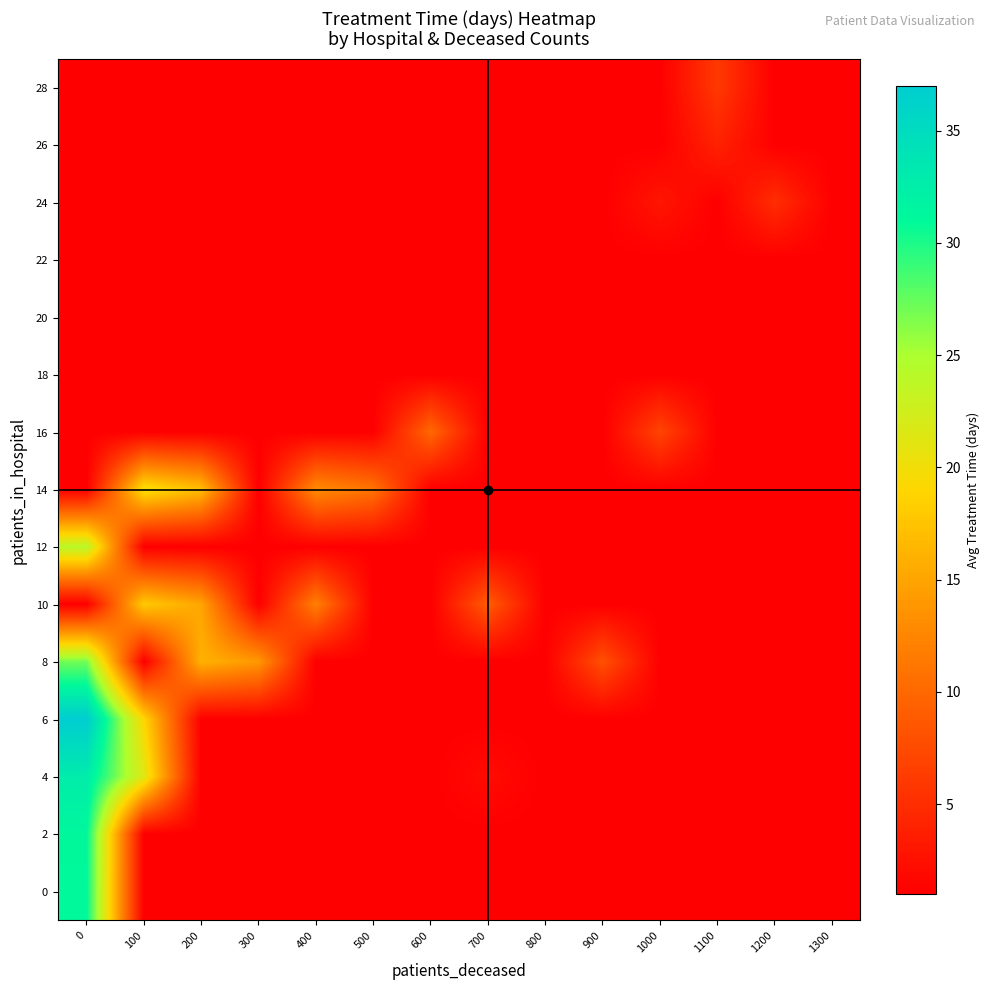

What is the difference between the highest and lowest values at 200?

16.0